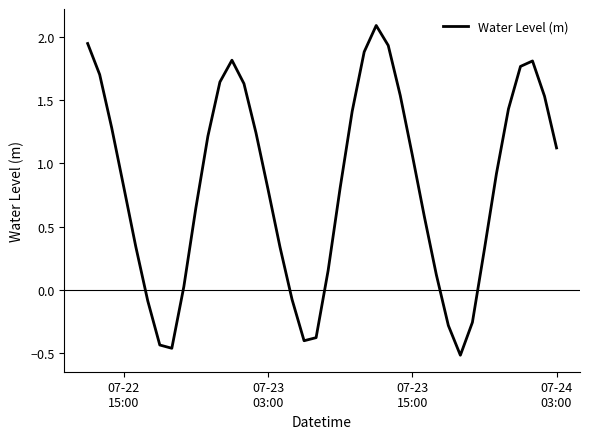

What is the maximum value shown in the chart?

2.1